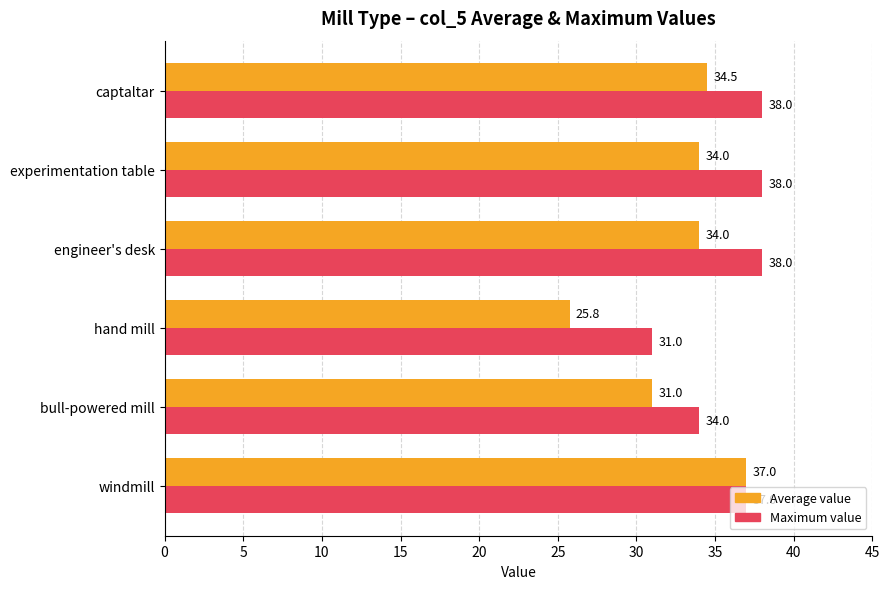

What is the greatest value displayed?

38.0